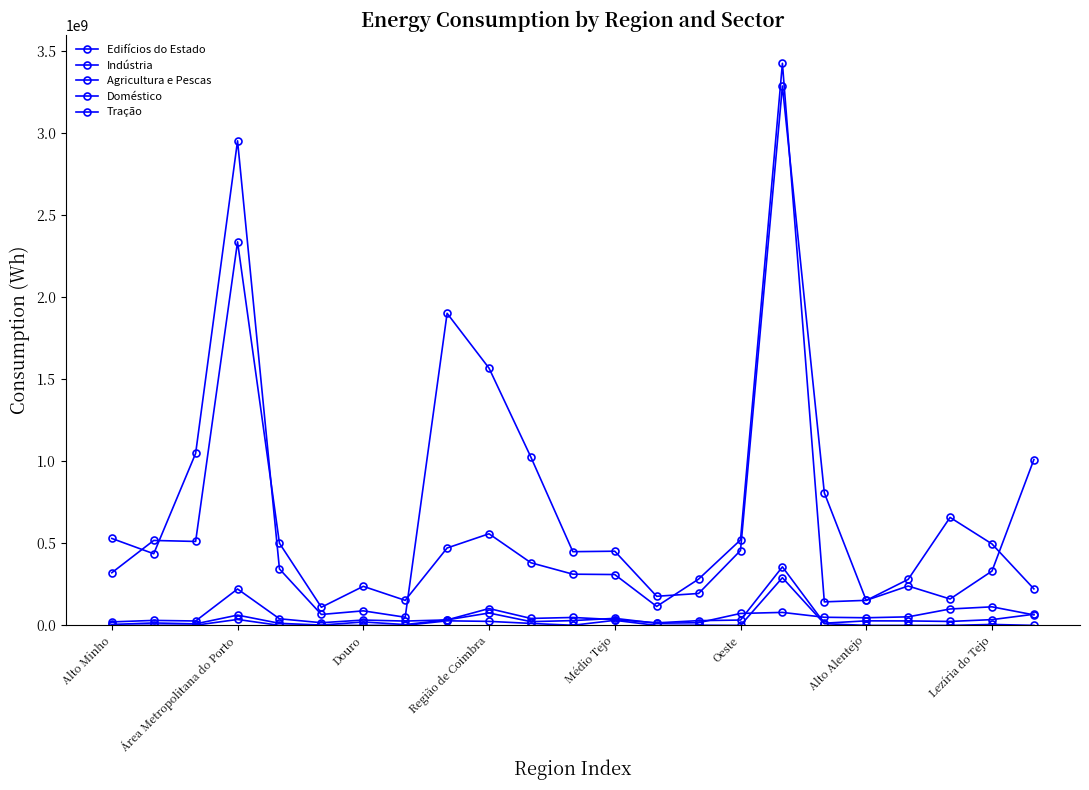

True or false: Indústria and Edifícios do Estado intersect in this chart.

False